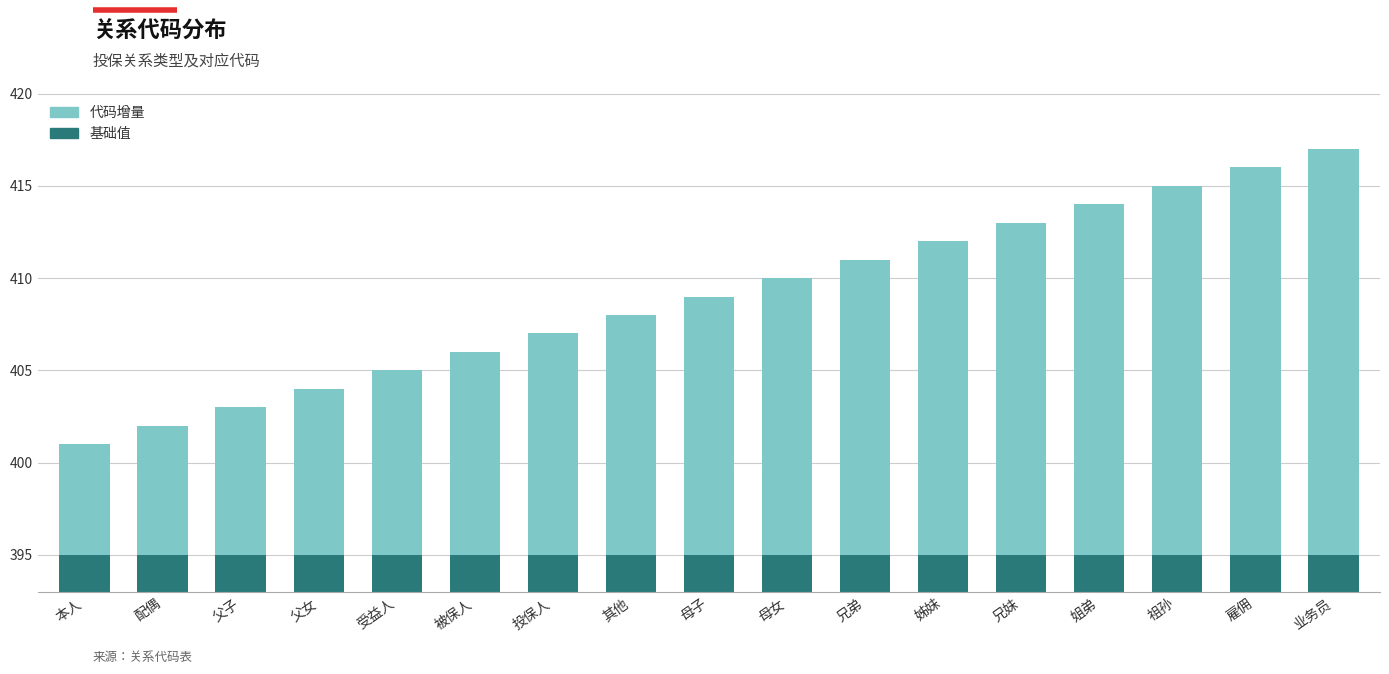

What is the average value of the 代码增量 series?

14